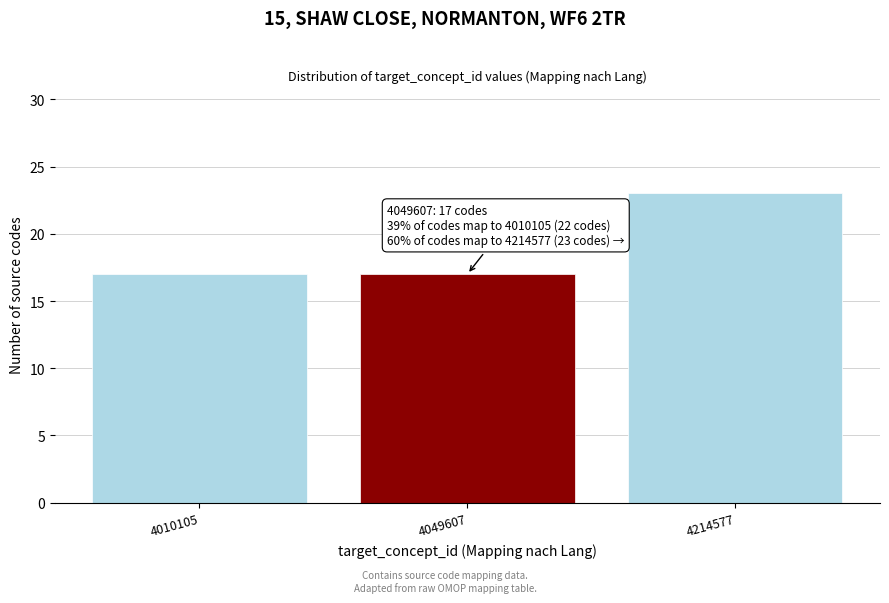

Reading left to right, transcribe all the data shown in this chart.

4010105=17	4049607=17	4214577=23